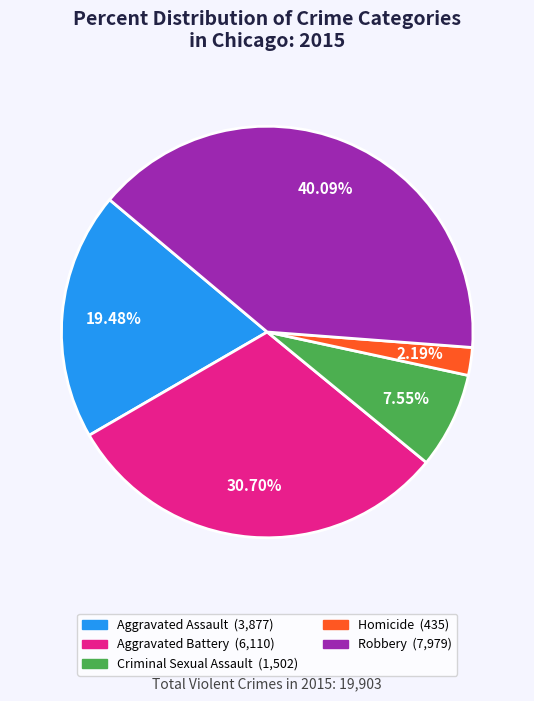

To the nearest percent, what portion does Aggravated Assault represent?

19%